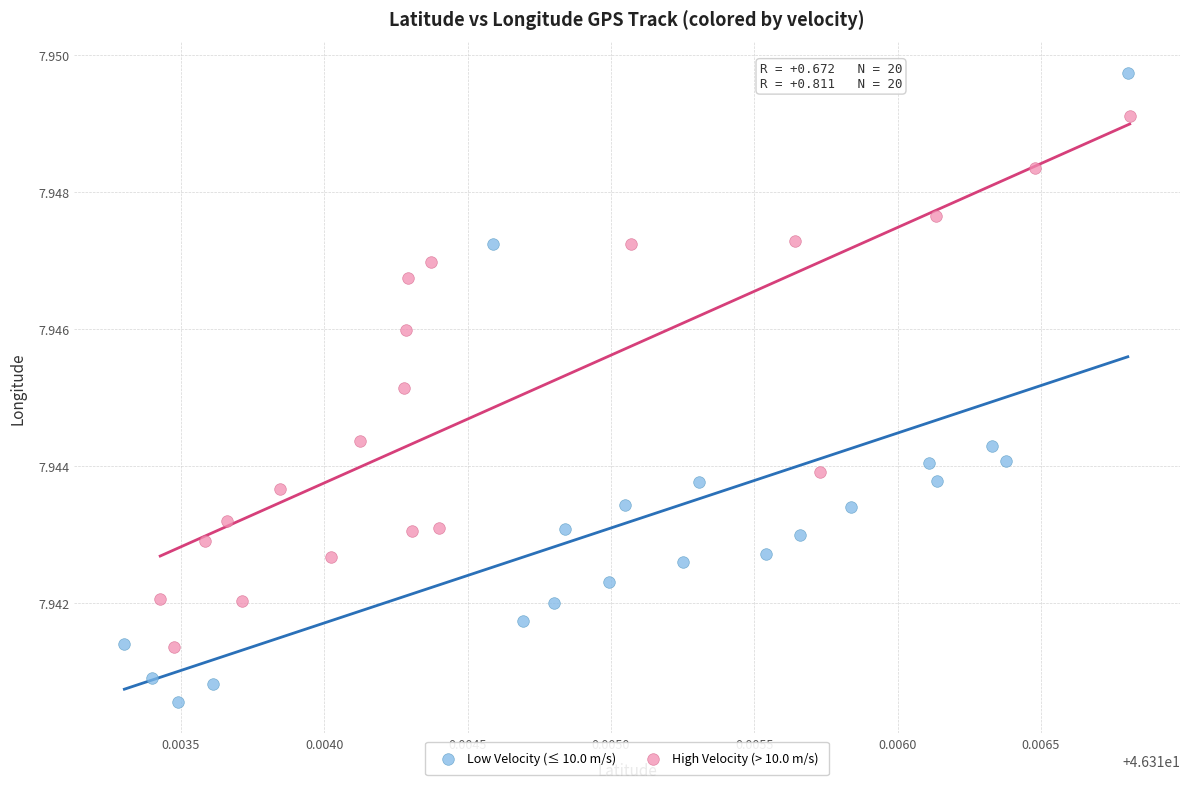

Which series reaches the minimum Y coordinate?

Low Velocity (≤ 10.0 m/s)